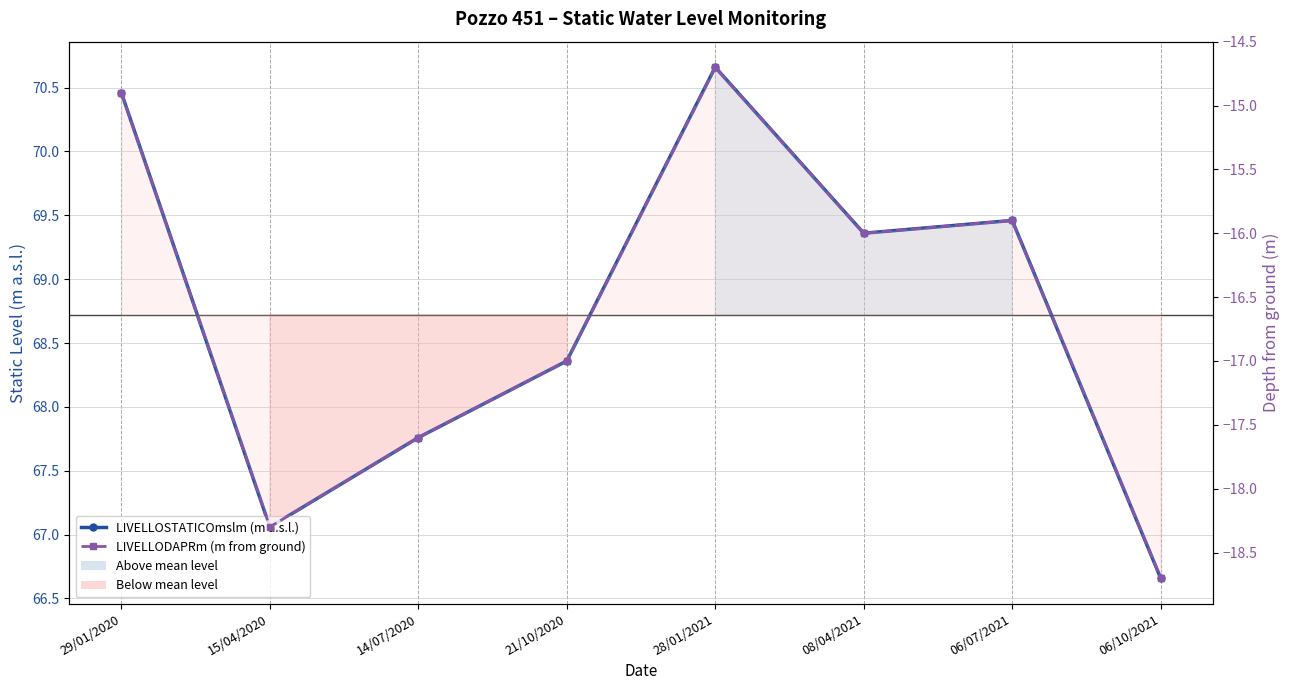

What is the label of the 1st point from the right?

06/10/2021